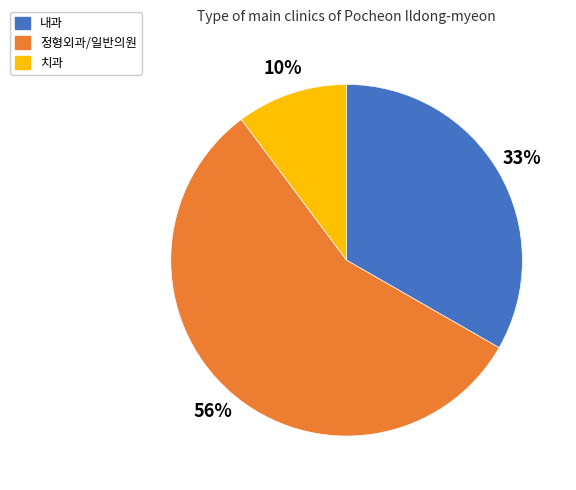

What percentage is the 내과 slice, to the nearest percent?

33%